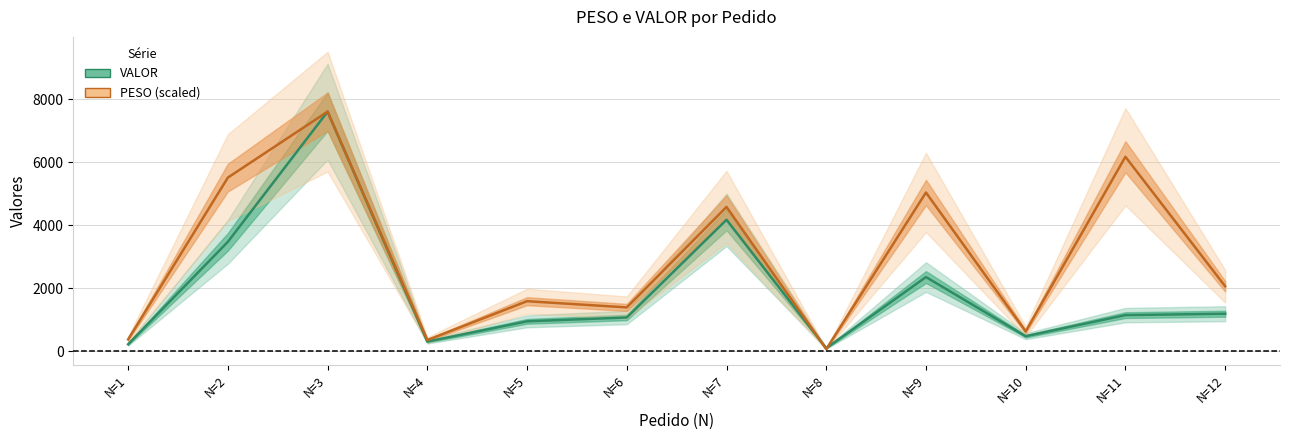

Does the chart have visible grid lines?

Yes